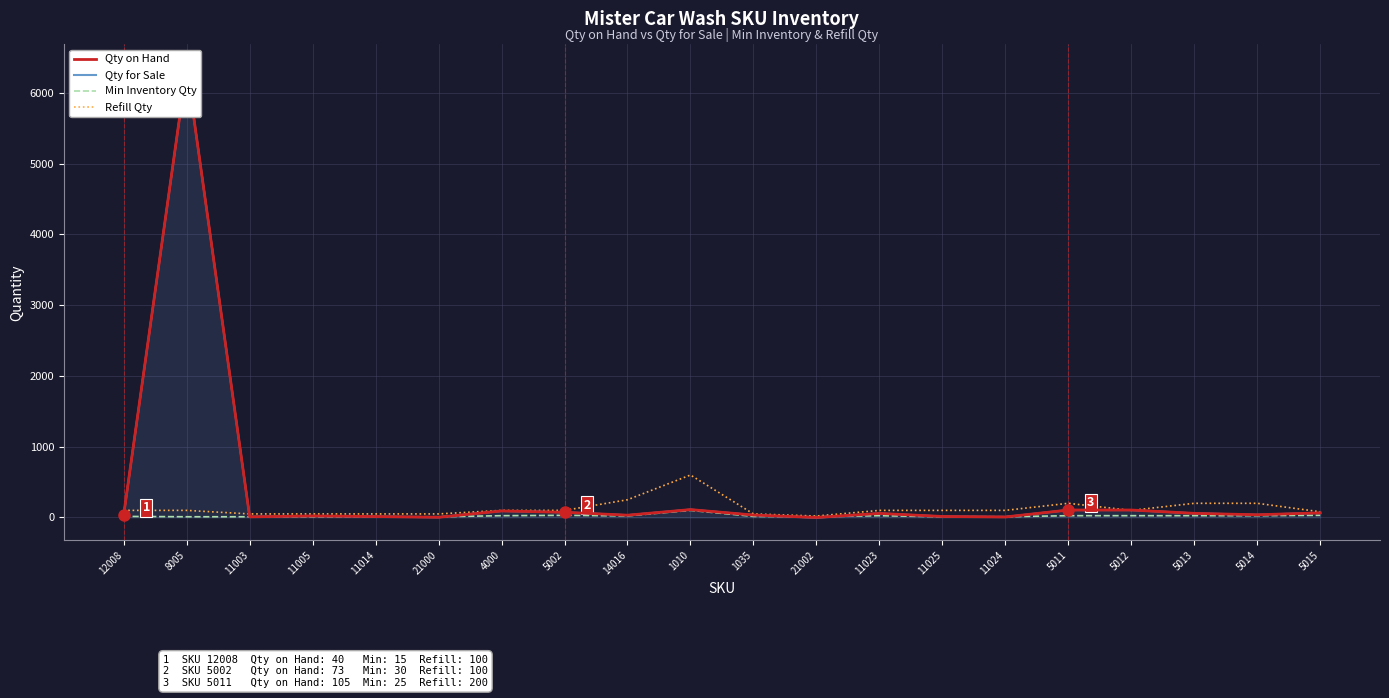

Where is the first local minimum for Qty on Hand?

11003